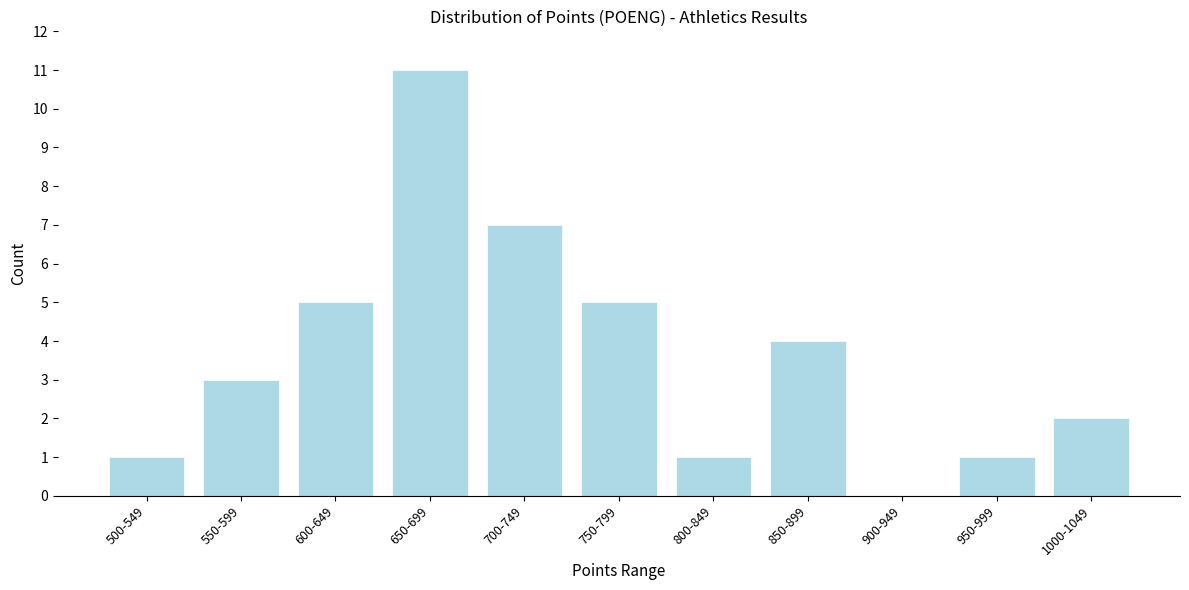

Reading left to right, what are all the values shown in this chart?

500-549=1	550-599=3	600-649=5	650-699=11	700-749=7	750-799=5	800-849=1	850-899=4	900-949=0	950-999=1	1000-1049=2